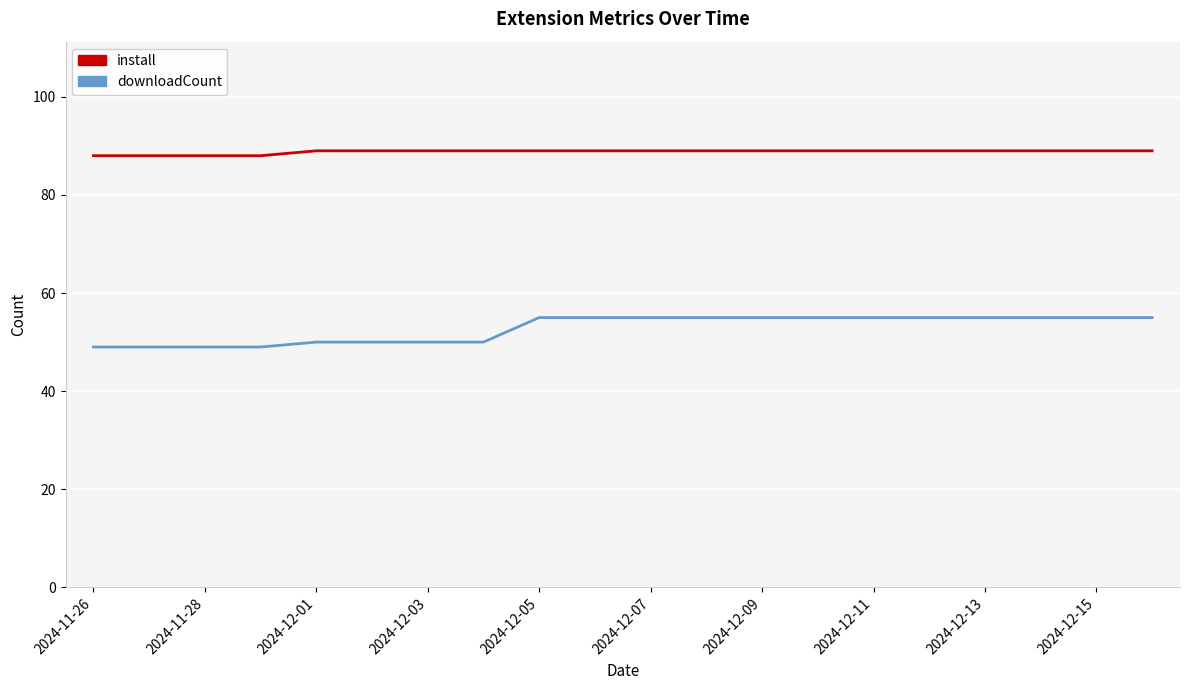

True or false: install and downloadCount cross at least once.

False